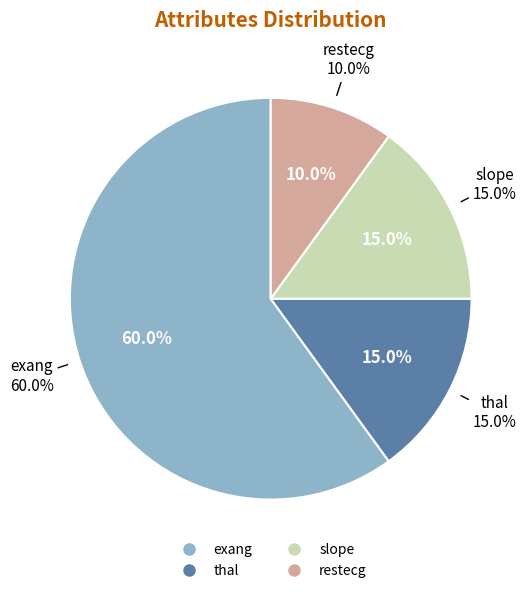

To the nearest percent, what is the average slice percentage?

25%